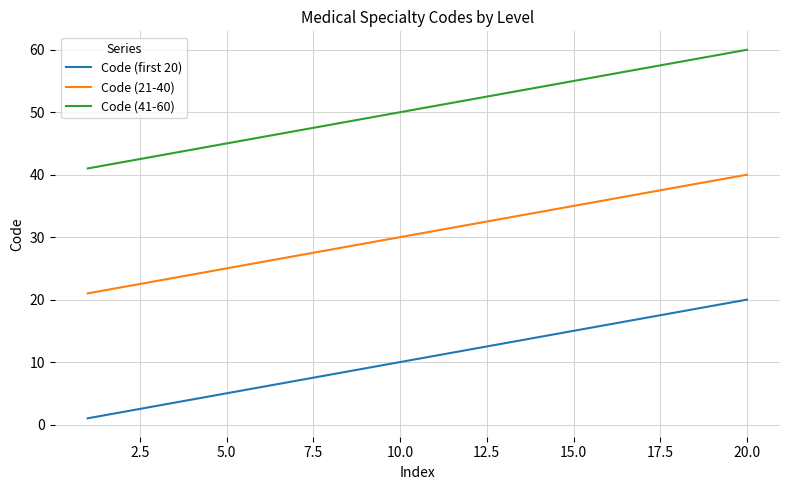

Rank the series by their average value, from highest to lowest.

Code (41-60), Code (21-40), Code (first 20)